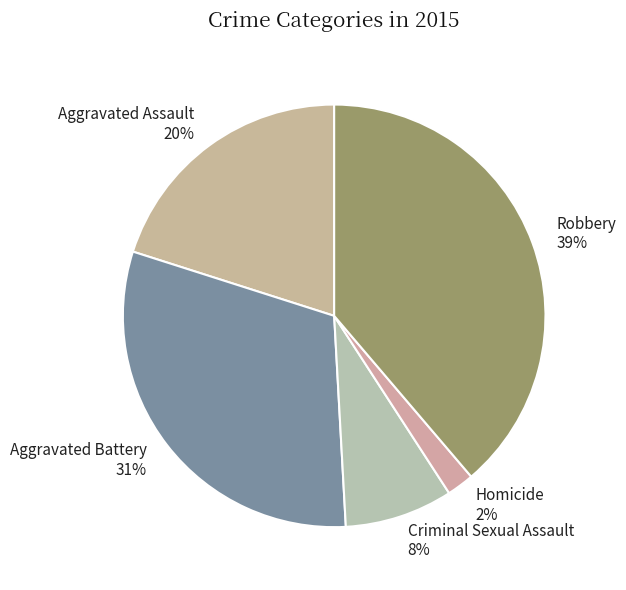

What is the ratio of the value at Homicide to the value at Aggravated Battery?

0.1